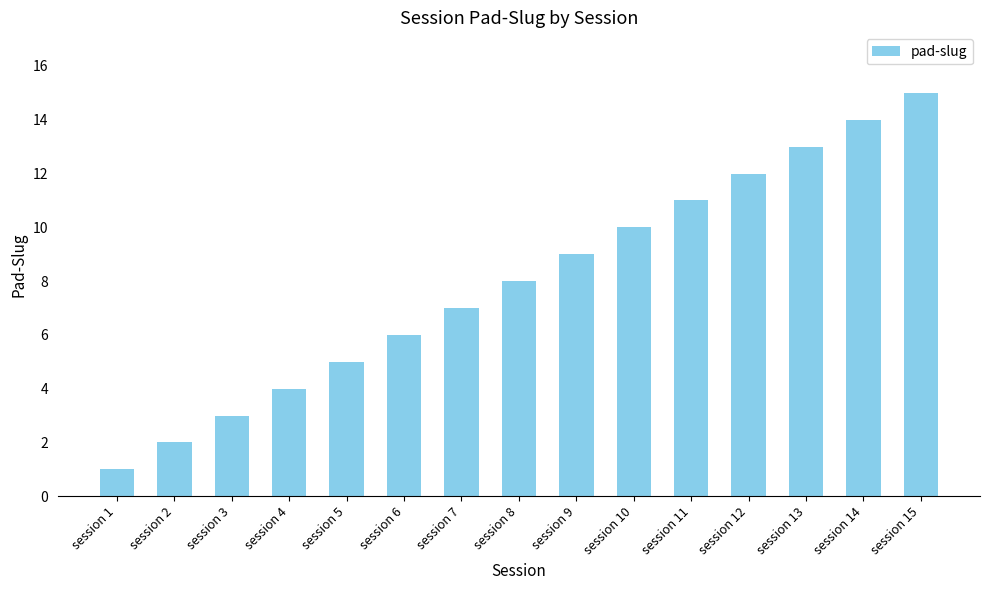

List the labels in order of value, smallest first.

session 1, session 2, session 3, session 4, session 5, session 6, session 7, session 8, session 9, session 10, session 11, session 12, session 13, session 14, session 15